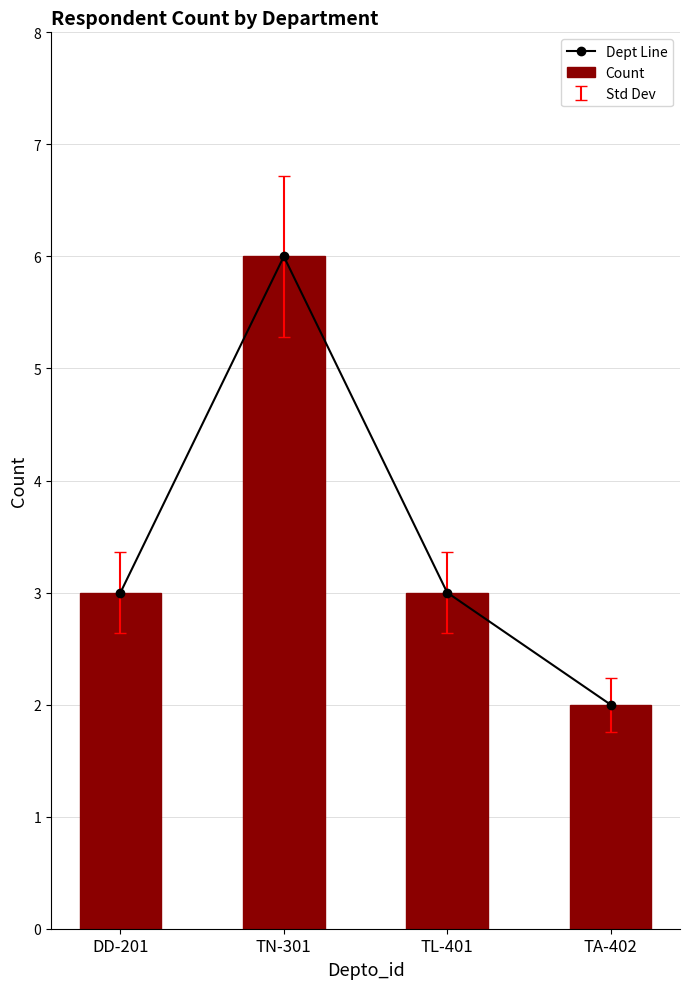

Is it true that Dept Line equals 10 at TN-301?

False